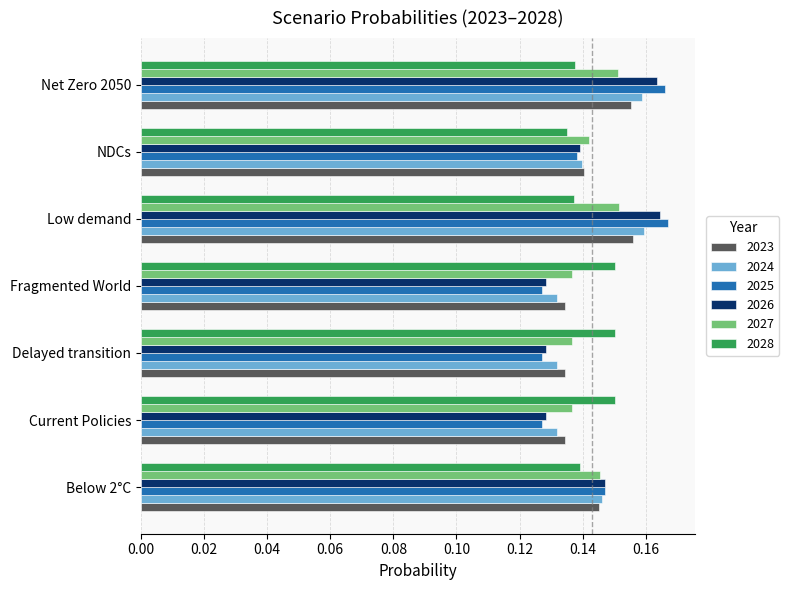

How many 2026 values are between 0 and 1?

7